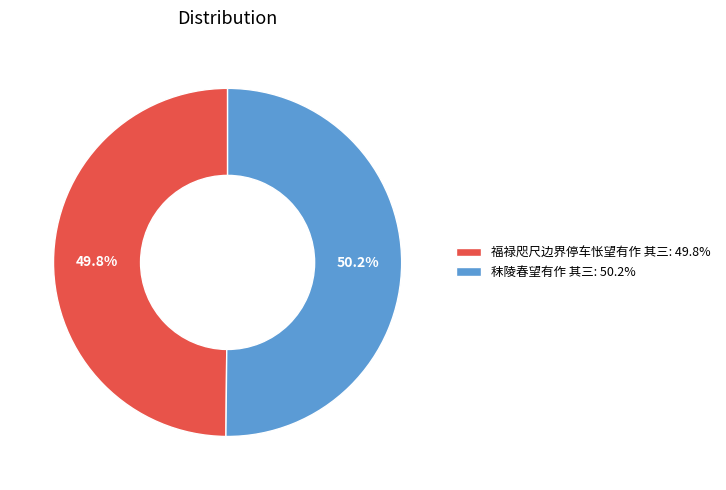

Approximately how many times larger is the value at 福禄咫尺边界停车怅望有作 其三: 49.8% compared to 秣陵春望有作 其三: 50.2%?

1.0